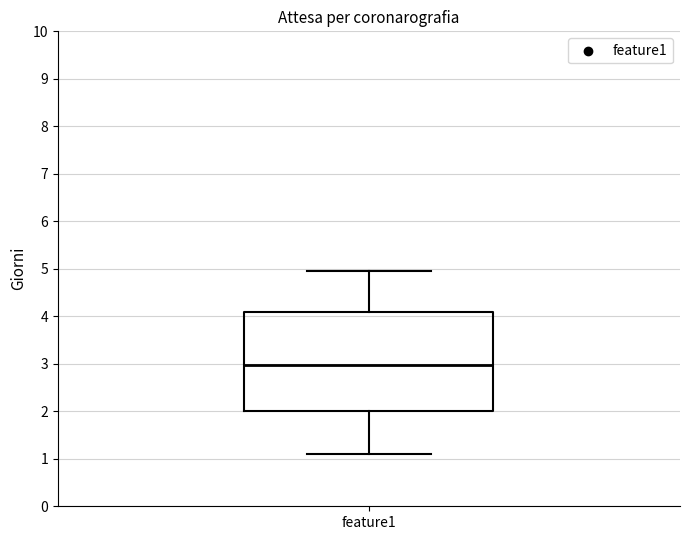

Where is the lower edge of the box for feature1 on the y-axis? The values are not printed on the chart, so give them approximately, as read against the axis.

2.0